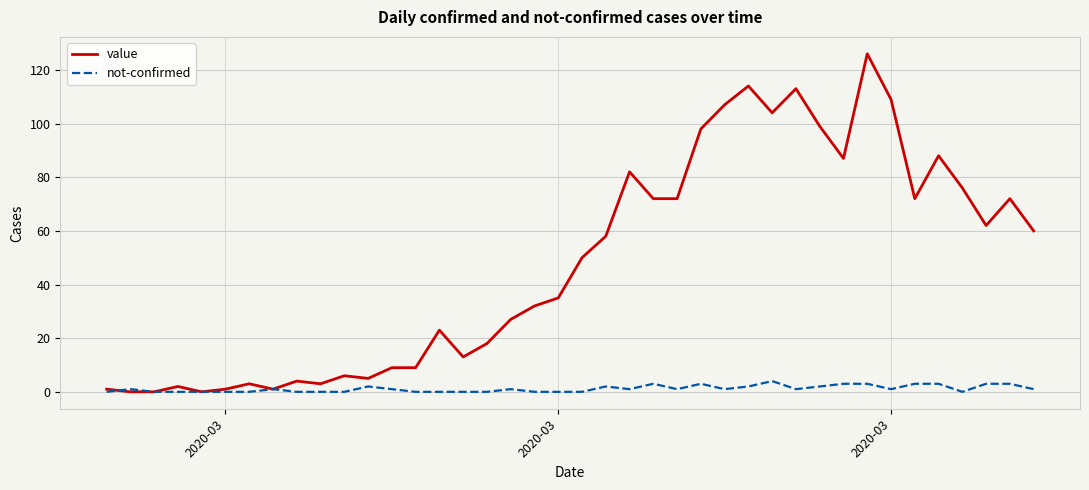

List the series in order of their overall mean, lowest first.

not-confirmed, value